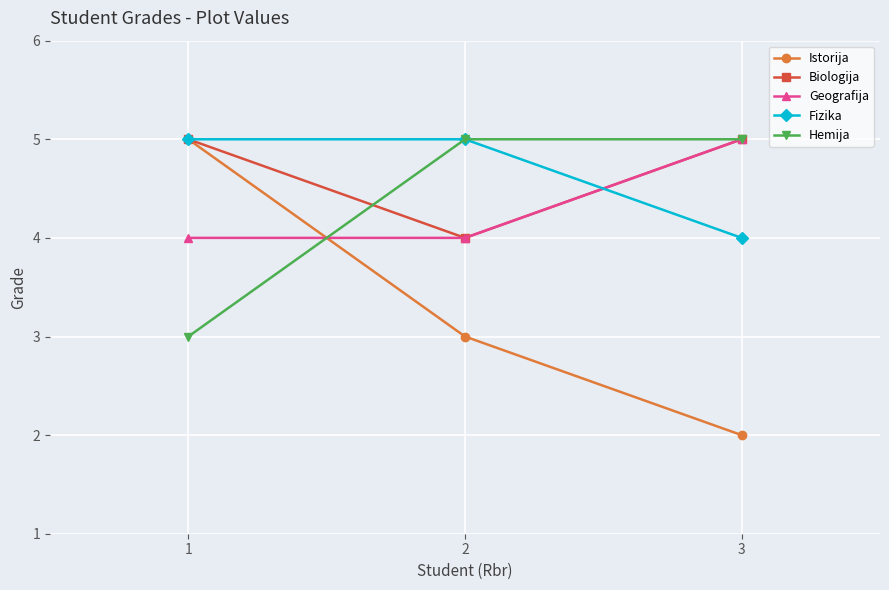

What are all the series names shown in the legend?

Istorija, Biologija, Geografija, Fizika, Hemija